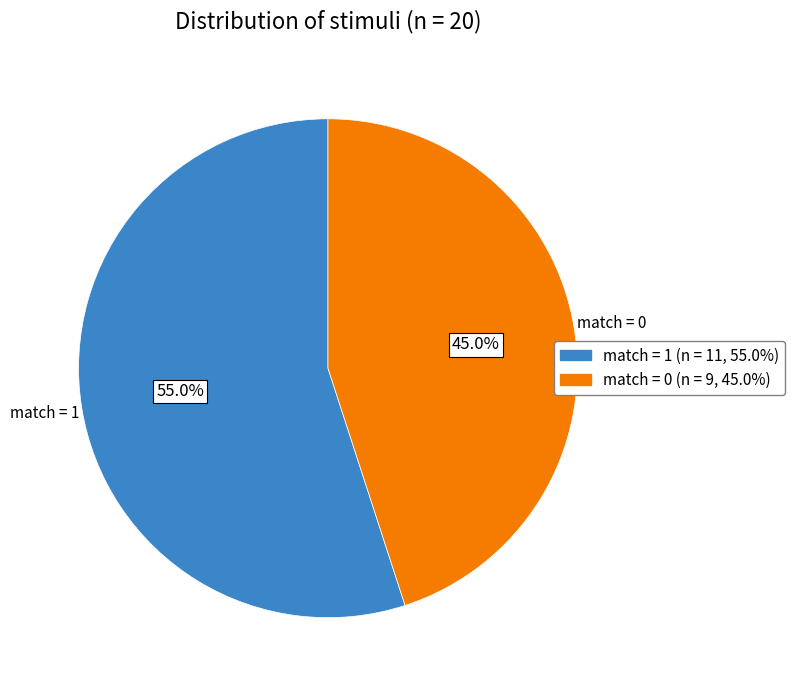

Is there any slice that represents more than half of the pie?

Yes